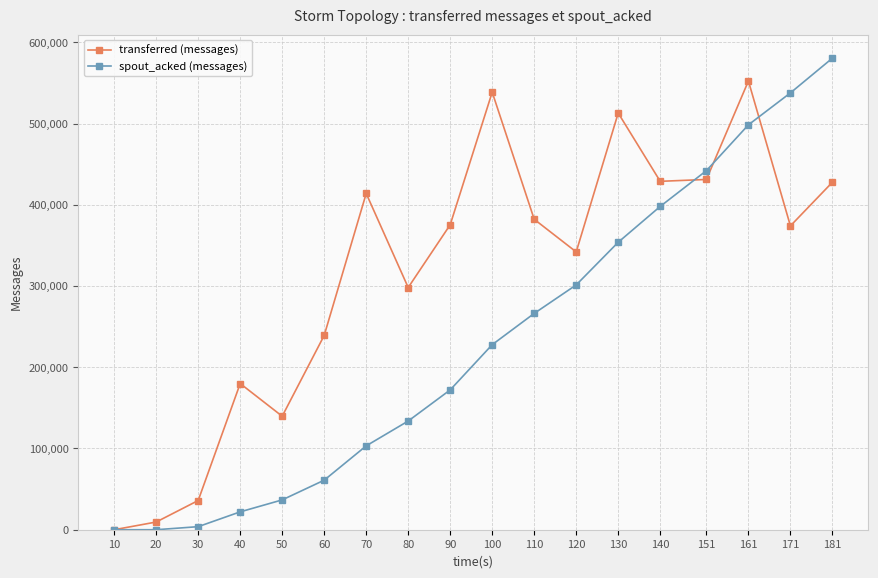

What are all the series names shown in the legend?

transferred (messages), spout_acked (messages)